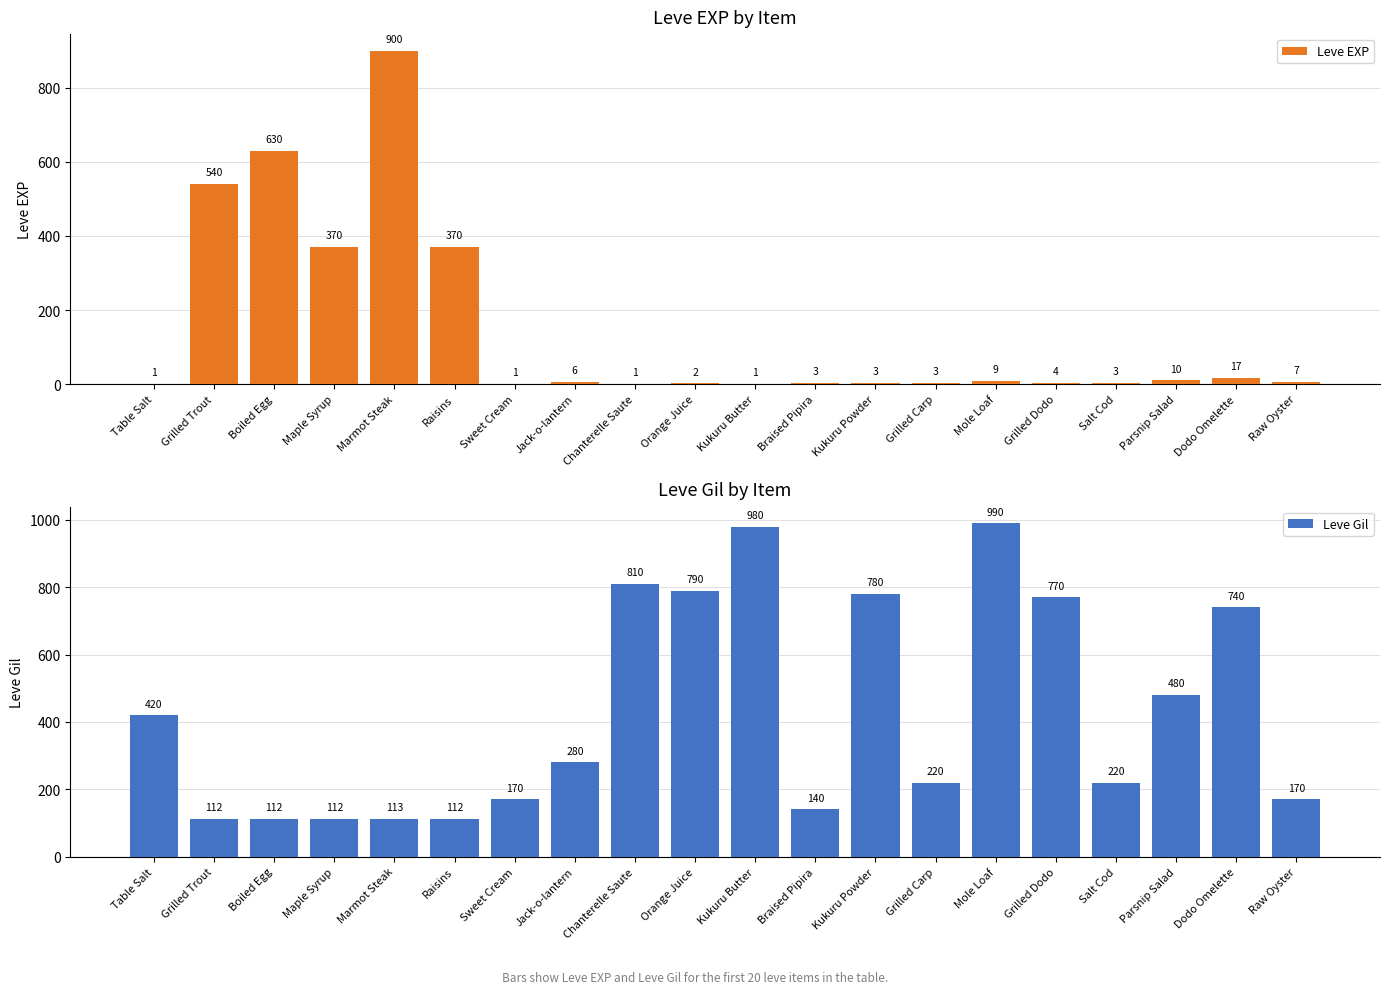

What position from the left is Salt Cod?

17